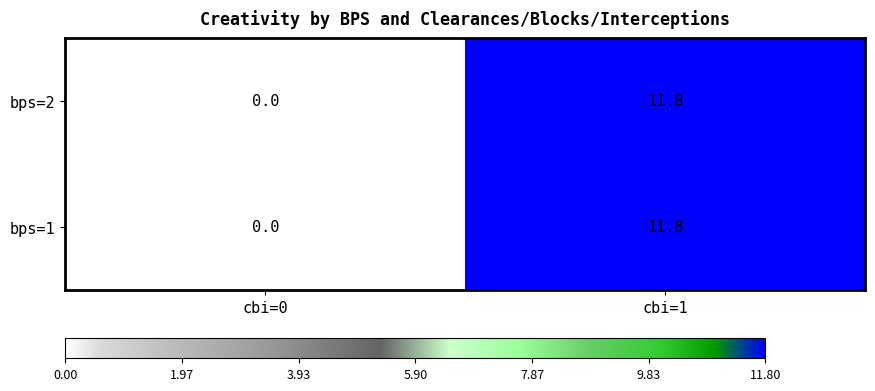

The bps=2 series shows 0.0 at cbi=0. True or false?

True